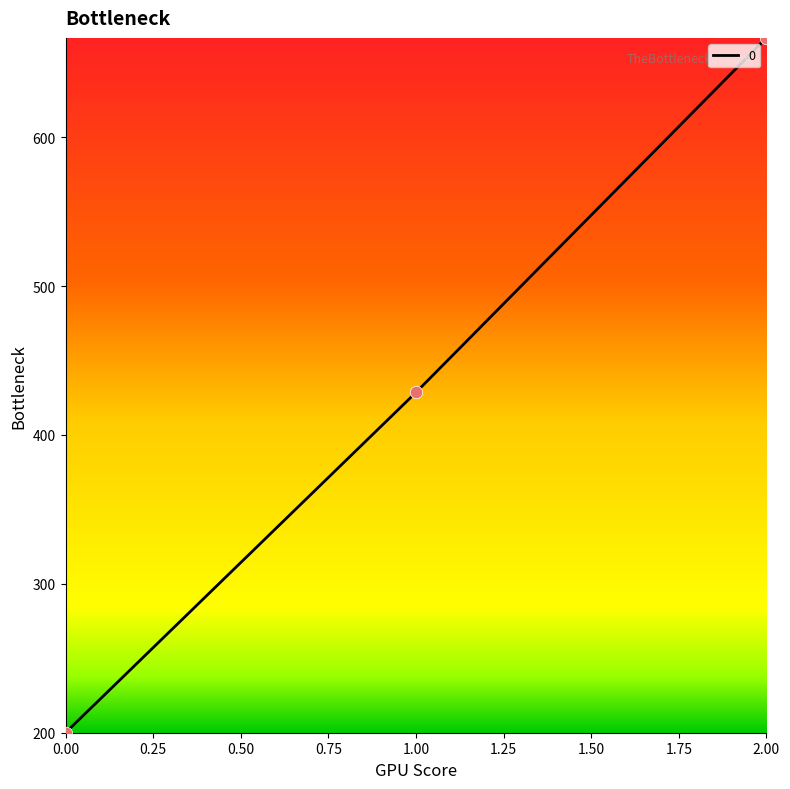

What is the ratio of the value at 0.00 to the value at 1.00?

0.5